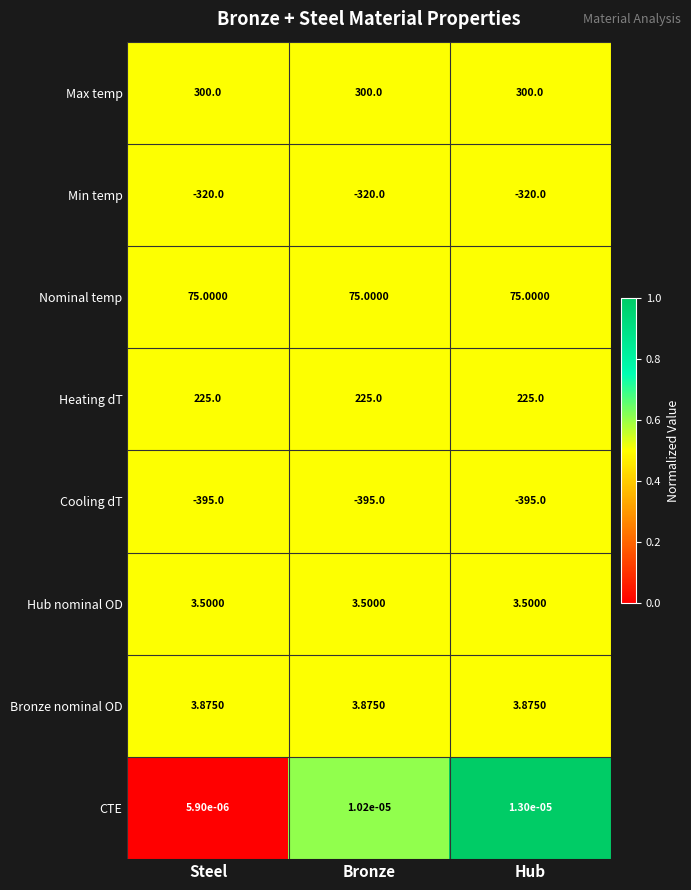

List the series in order of their peak value, highest first.

Max temp, Heating dT, Nominal temp, Bronze nominal OD, Hub nominal OD, CTE, Min temp, Cooling dT